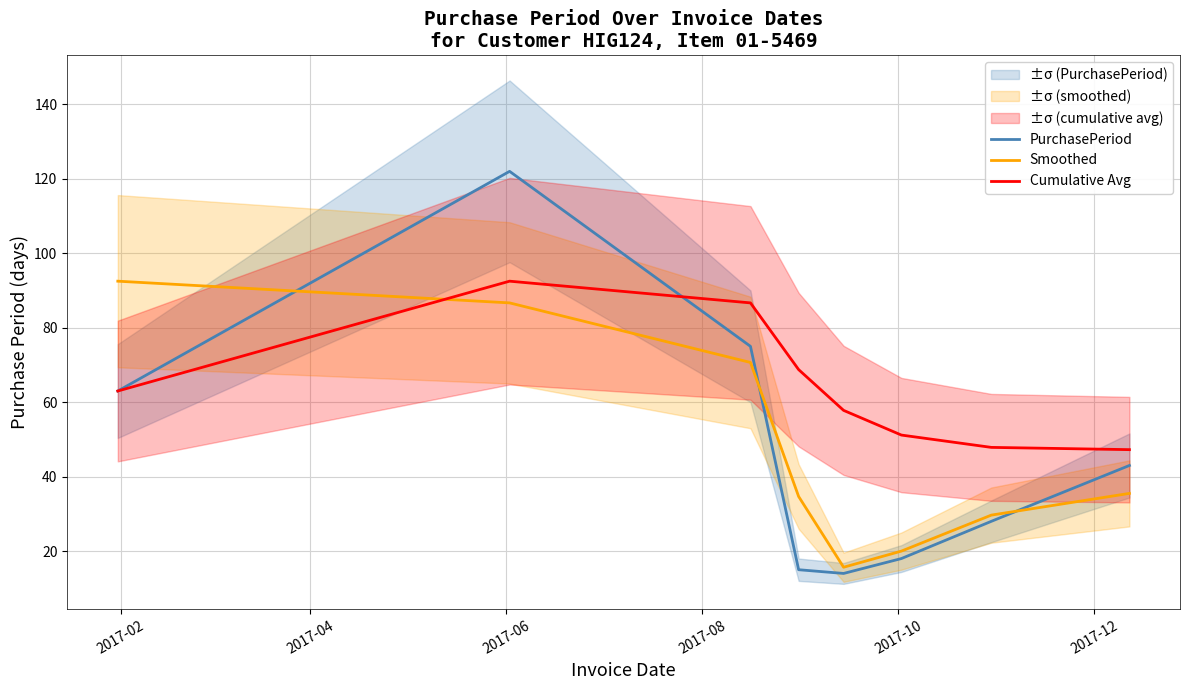

What are all the series names shown in the legend?

PurchasePeriod, Smoothed, Cumulative Avg